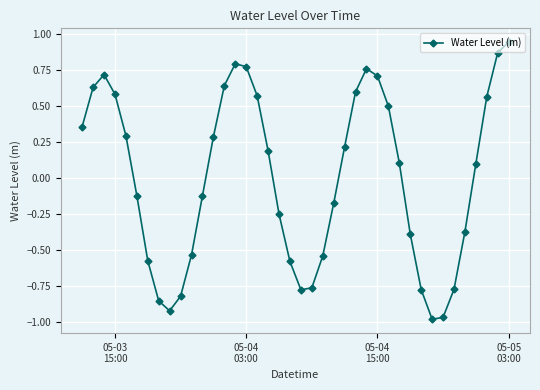

What is the value of the 37th point from the left?

0.1